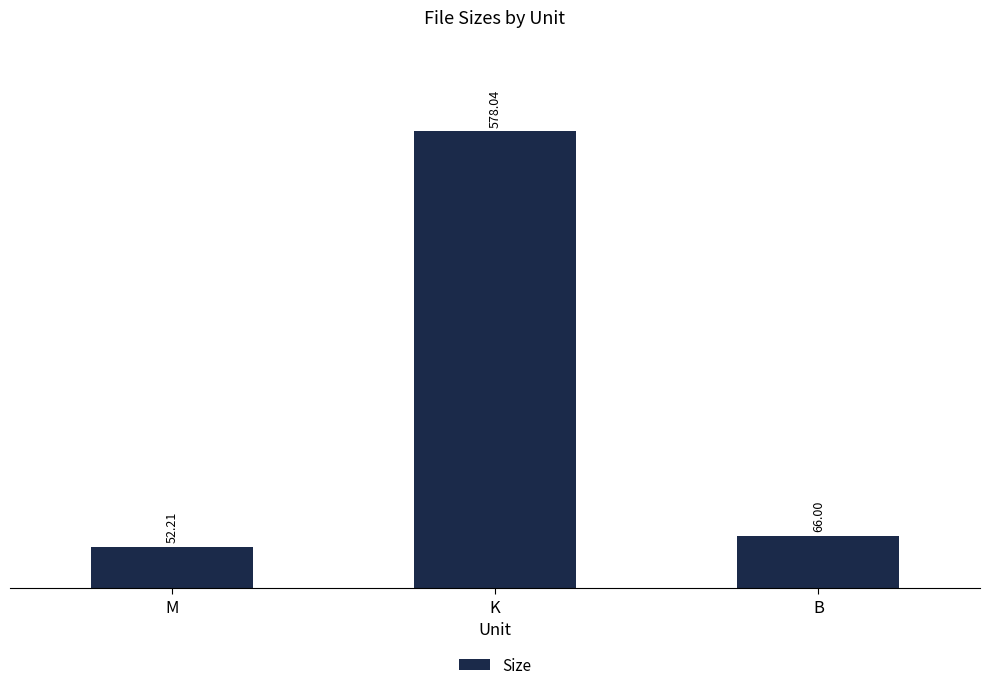

Does the chart contain stacked bars?

No